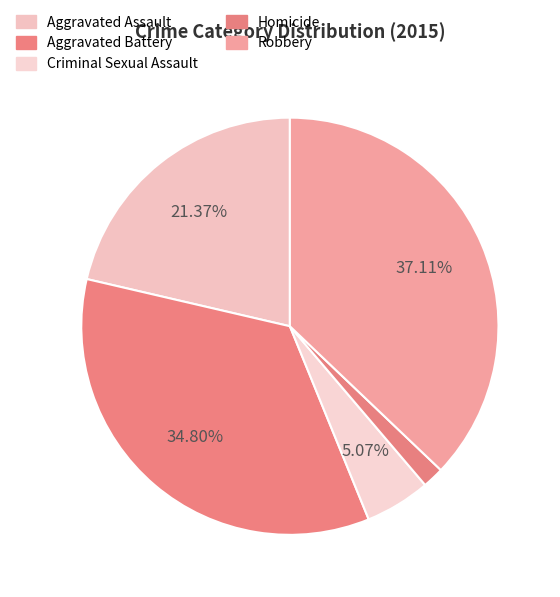

Count the number of slices in the pie.

5